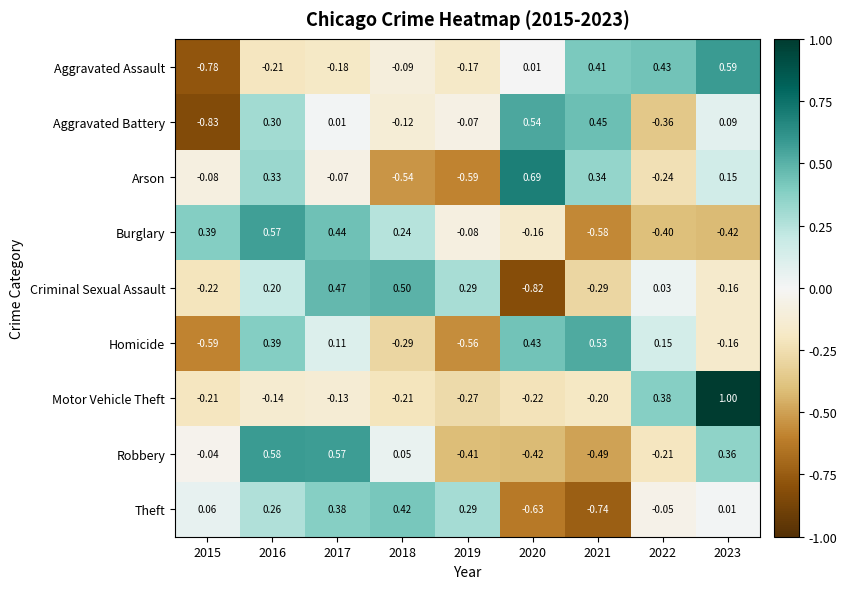

At how many categories does at least one series exceed 0?

9